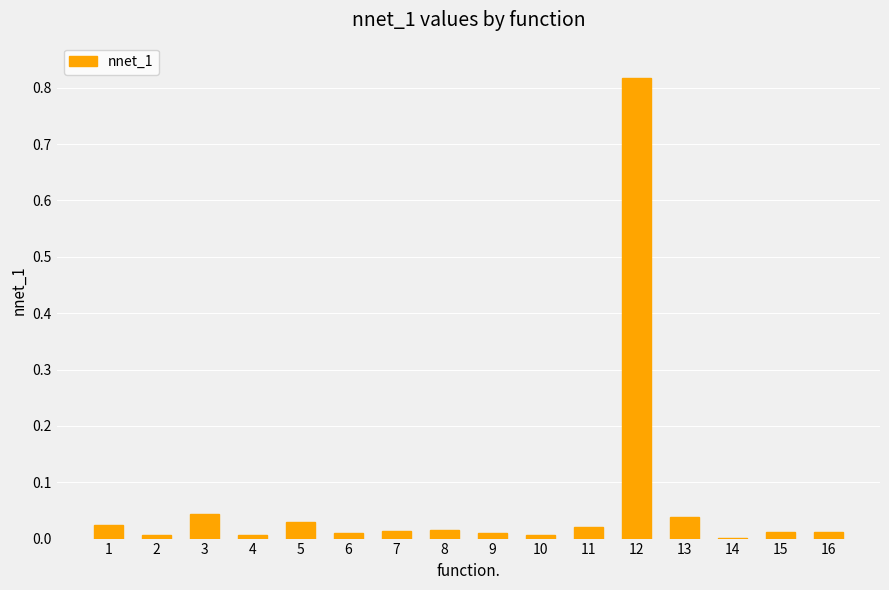

The chart shows a value of 0.0 at 7. True or false?

True